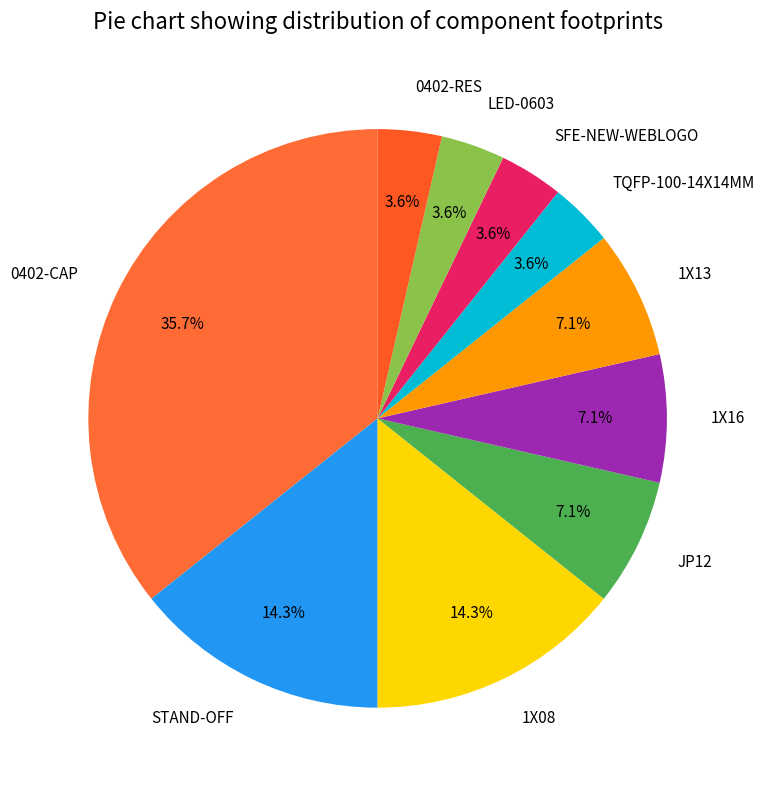

True or false: 1X16 accounts for 1% of the total.

False